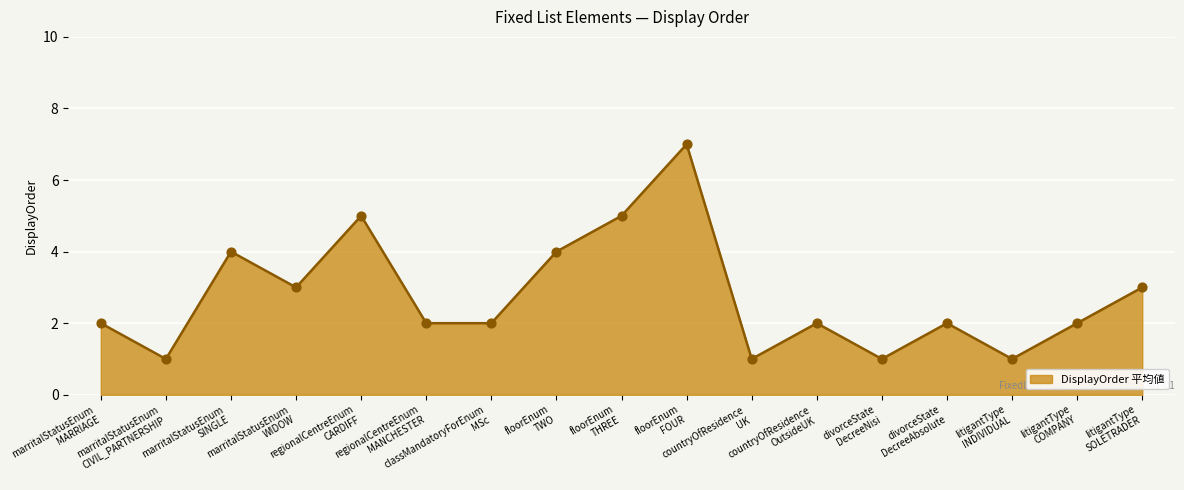

What is the ratio of the value at countryOfResidence
OutsideUK to the value at divorceState
DecreeAbsolute?

1.0